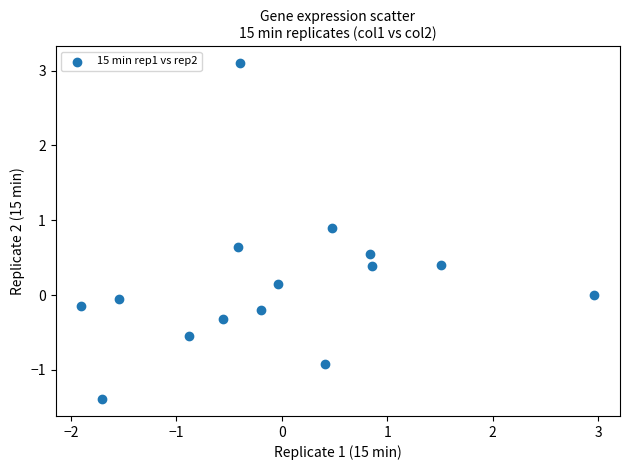

What is the range of X values (max minus min)?

4.9